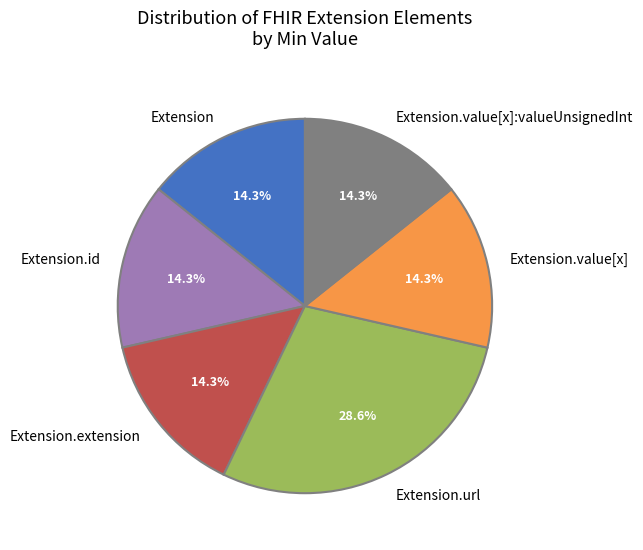

What is the largest slice in the pie chart?

Extension.url